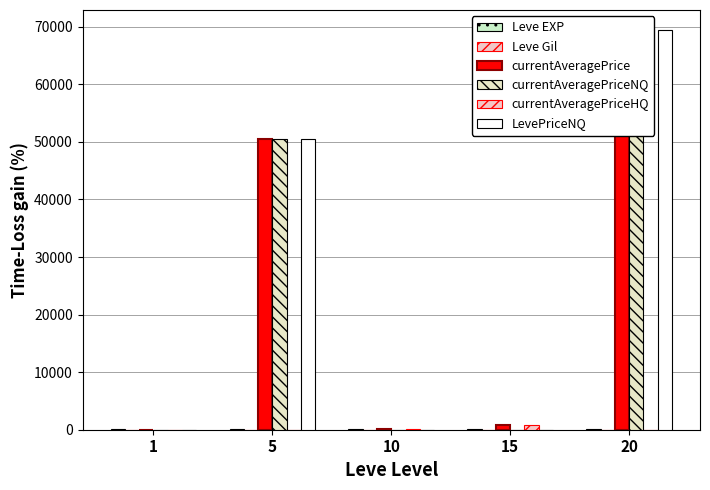

Reading left to right, what are all the values shown in this chart?

Leve EXP: 1=100.0	5=100.0	10=100.0	15=100.0	20=100.0
Leve Gil: 1=17.9	5=7.1	10=3.7	15=1.3	20=1.3
currentAveragePrice: 1=4.8	5=50505.1	10=170.5	15=766.9	20=69444.4
currentAveragePriceNQ: 1=6.8	5=50505.1	10=0.0	15=0.0	20=69444.4
currentAveragePriceHQ: 1=3.8	5=0.0	10=170.5	15=766.9	20=0.0
LevePriceNQ: 1=6.8	5=50505.1	10=0.0	15=0.0	20=69444.4